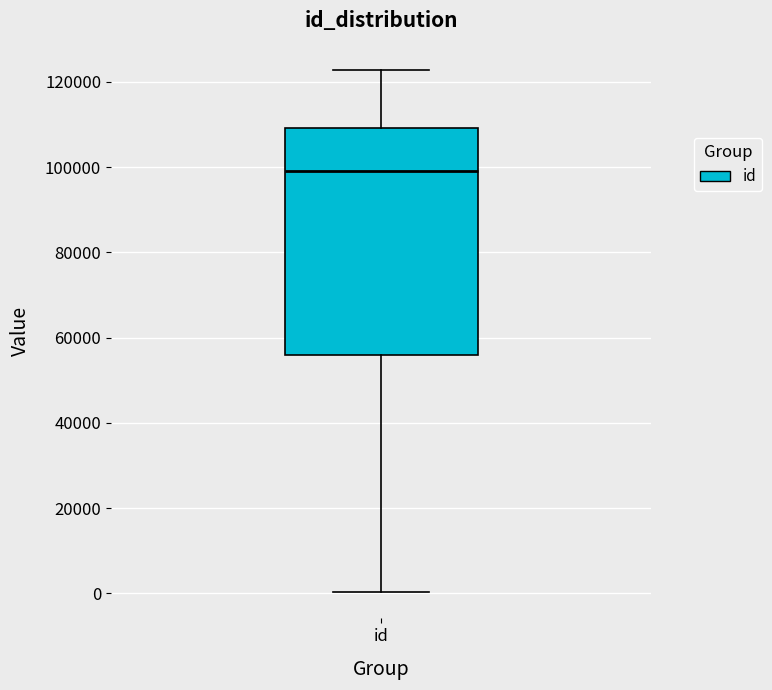

Read this box plot against the y-axis: the position of the median line, the range covered by the box, and the ends of both whiskers. The values are not printed on the chart, so give them approximately, as read against the axis.

median 98000, box 56000 to 110000, whiskers 0 to 122000